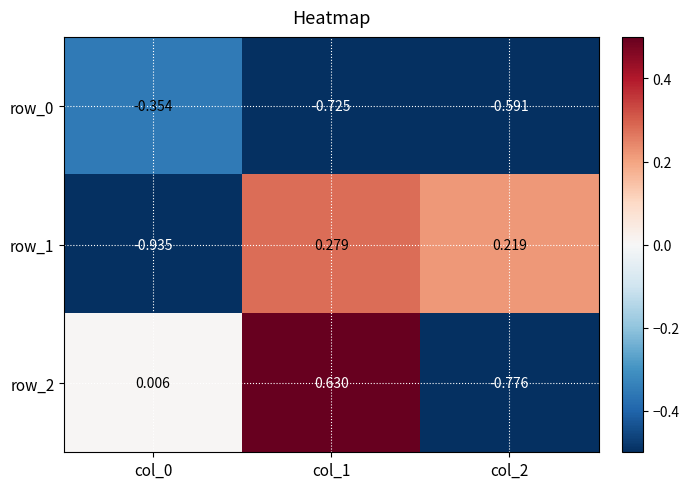

What is the difference between the second highest and minimum values in the row_0 series?

0.1